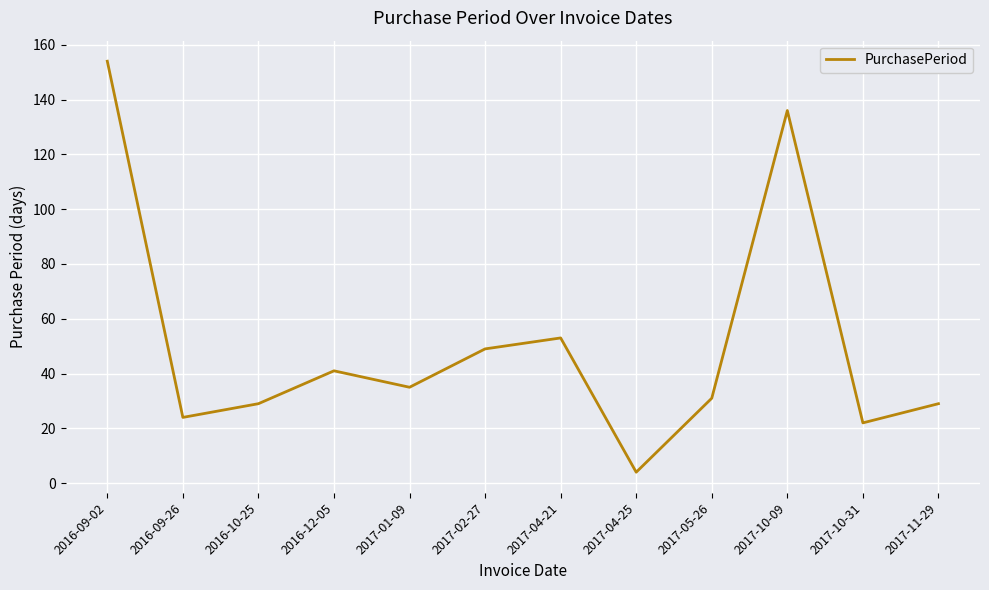

The value at 2016-12-05 is 9. True or false?

False